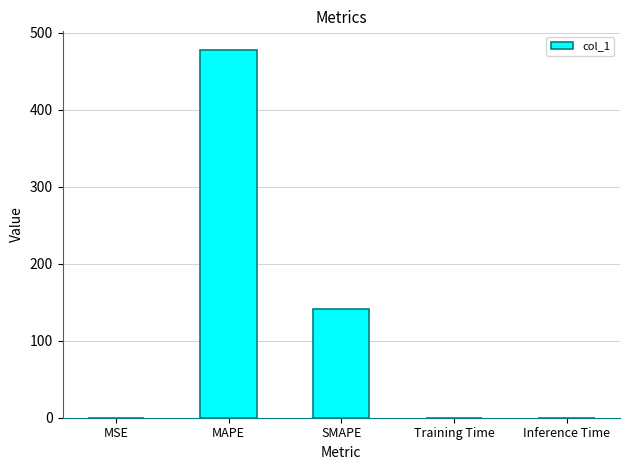

At which category does the chart reach its peak across all series?

MAPE